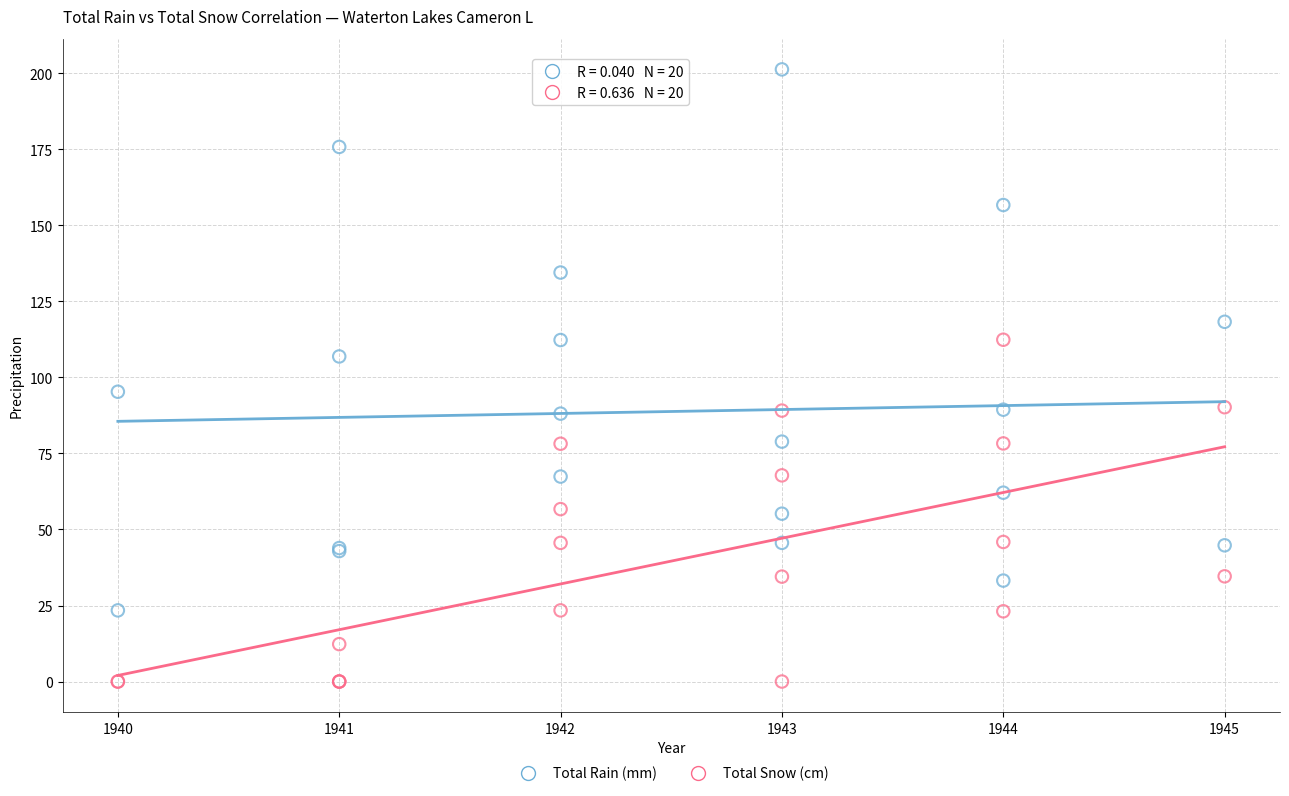

Which series has the largest Y range (max minus min)?

Total Rain (mm)